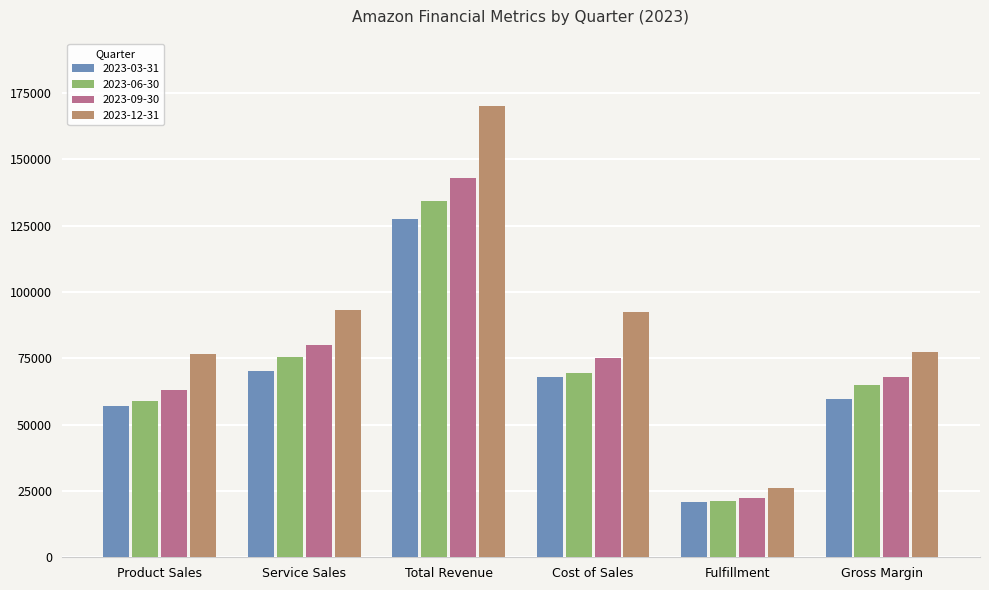

List the labels in order of 2023-09-30 value, largest first.

Total Revenue, Service Sales, Cost of Sales, Gross Margin, Product Sales, Fulfillment